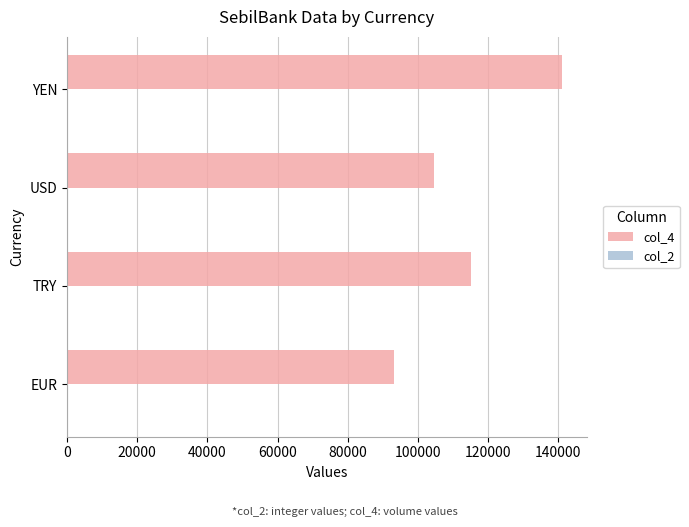

Is it true that col_4 equals 141000 at YEN?

True